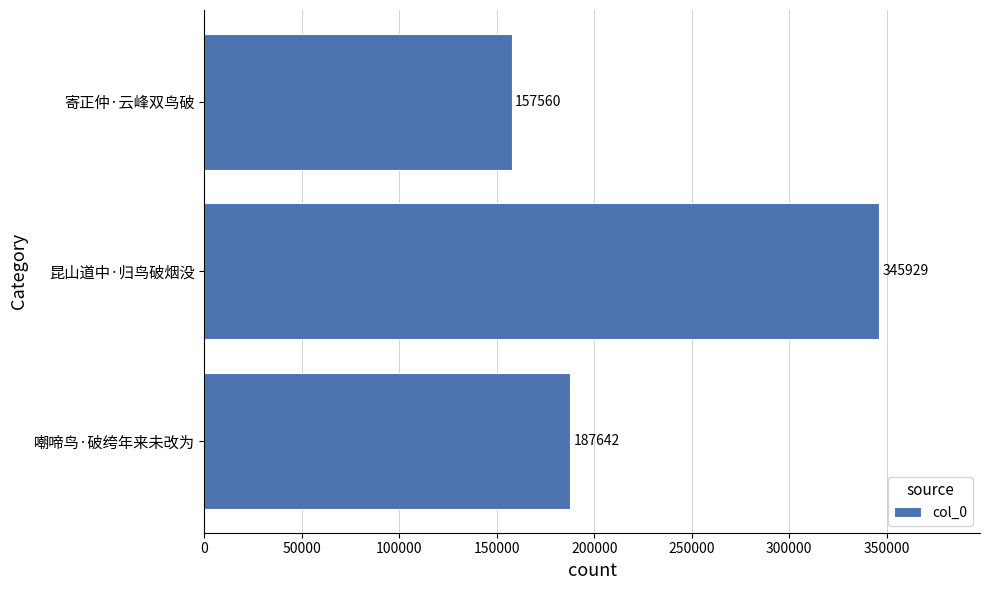

Count the number of data series in this chart.

1